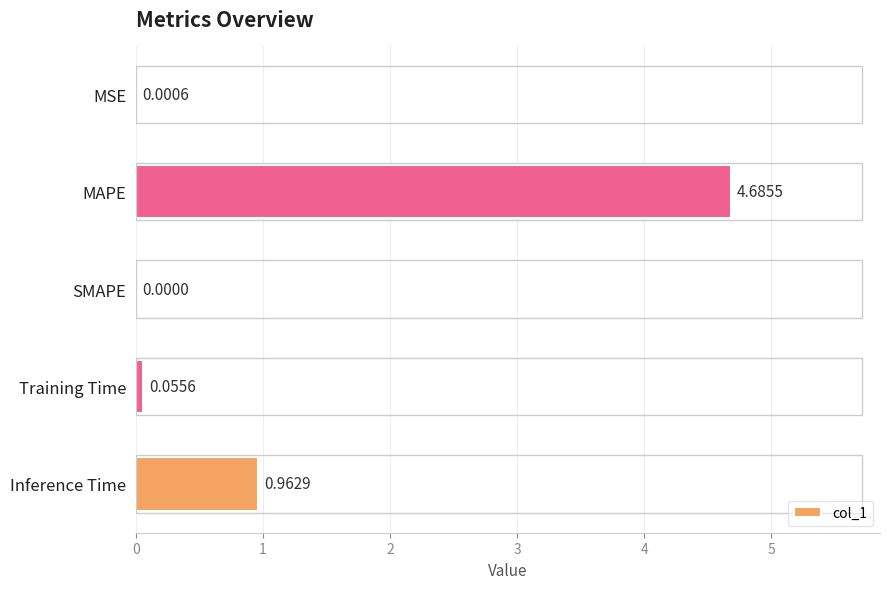

What is the sum of all values?

5.7